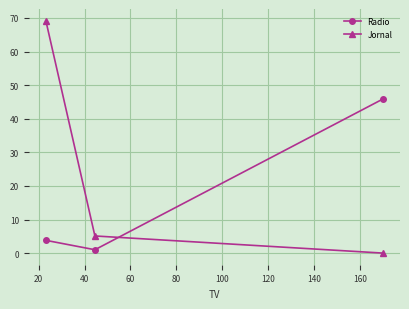

How many data points in Radio are above 3?

2